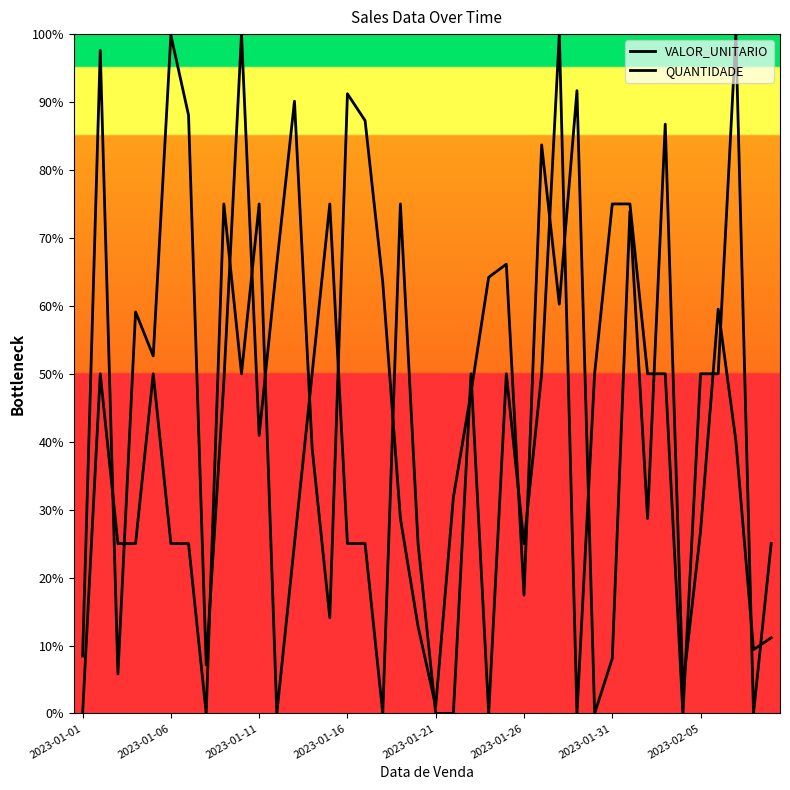

How many lines are shown in the chart?

2